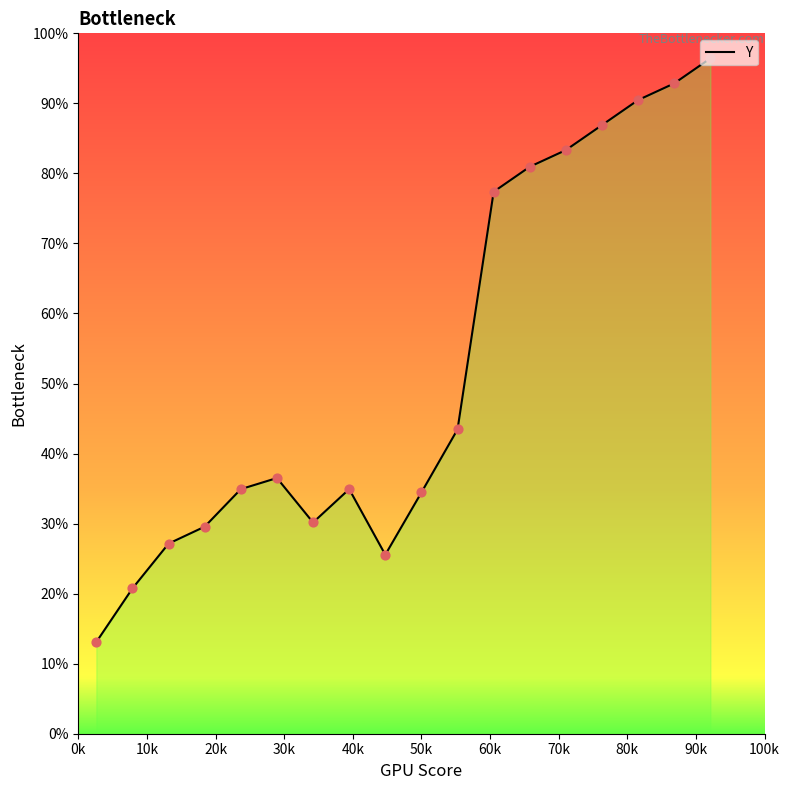

What is the difference between the maximum and minimum values?

83.3